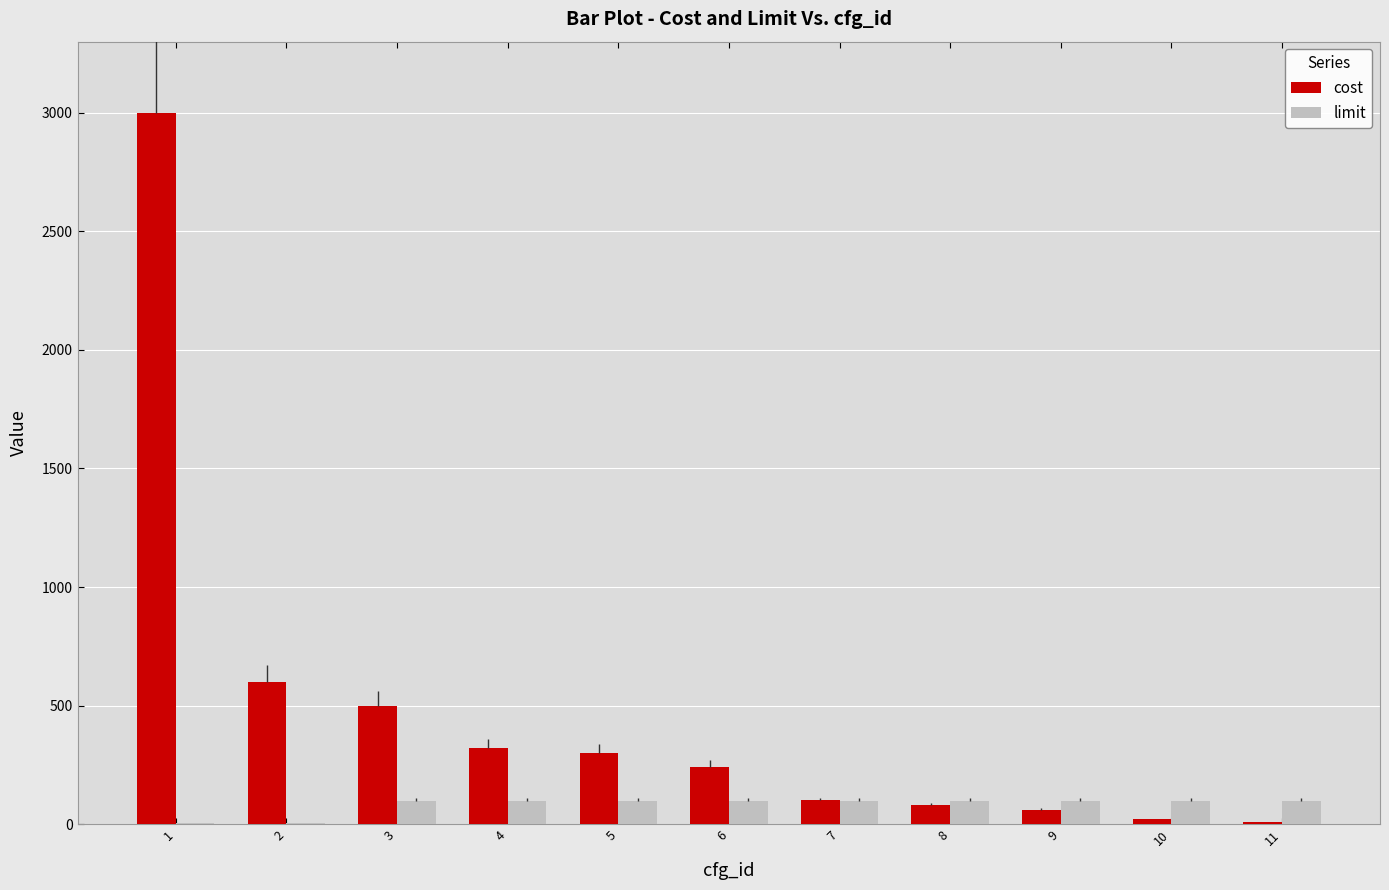

At how many categories does at least one series exceed 1621?

1